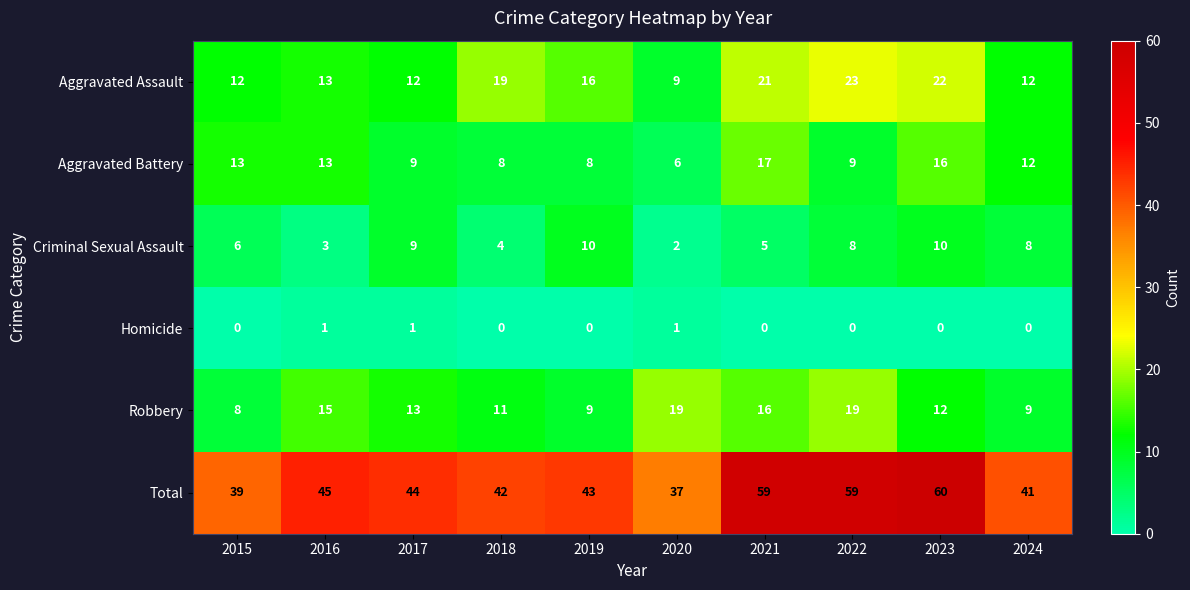

Is it true that Criminal Sexual Assault equals 10 at 2023?

True